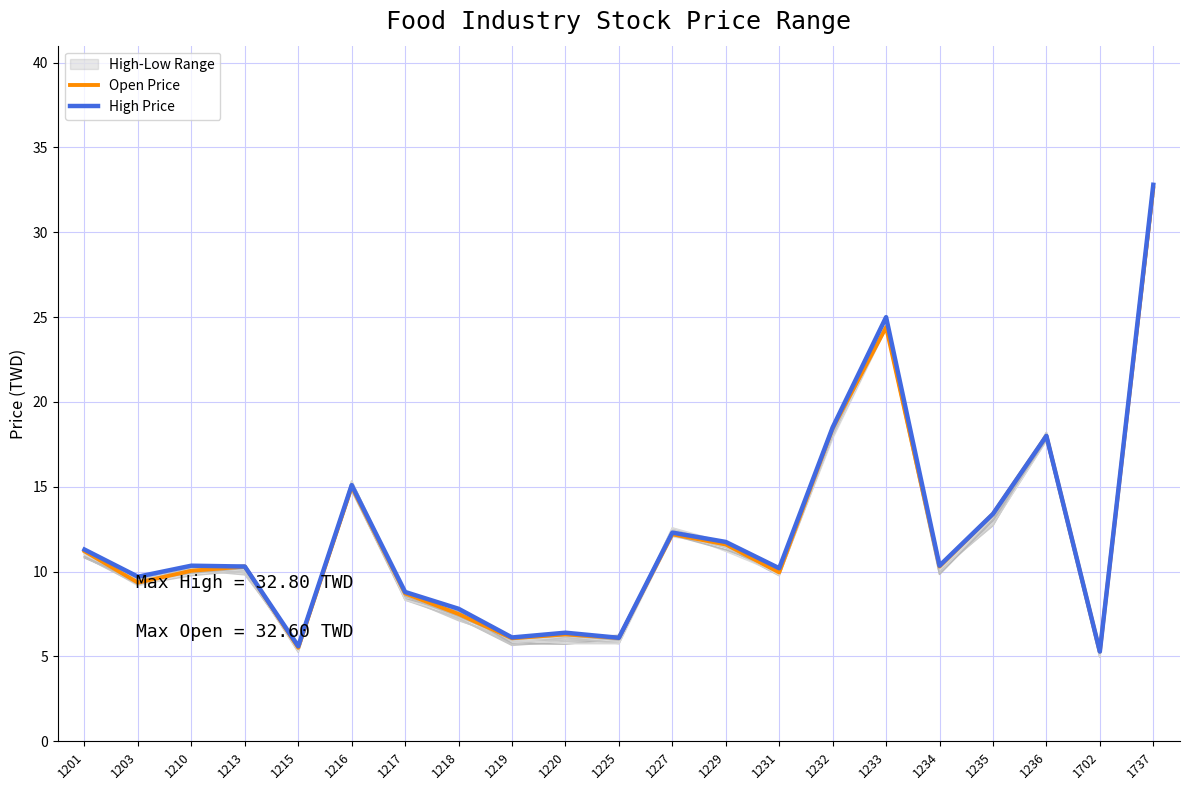

Where is the first local minimum for High Price?

1203